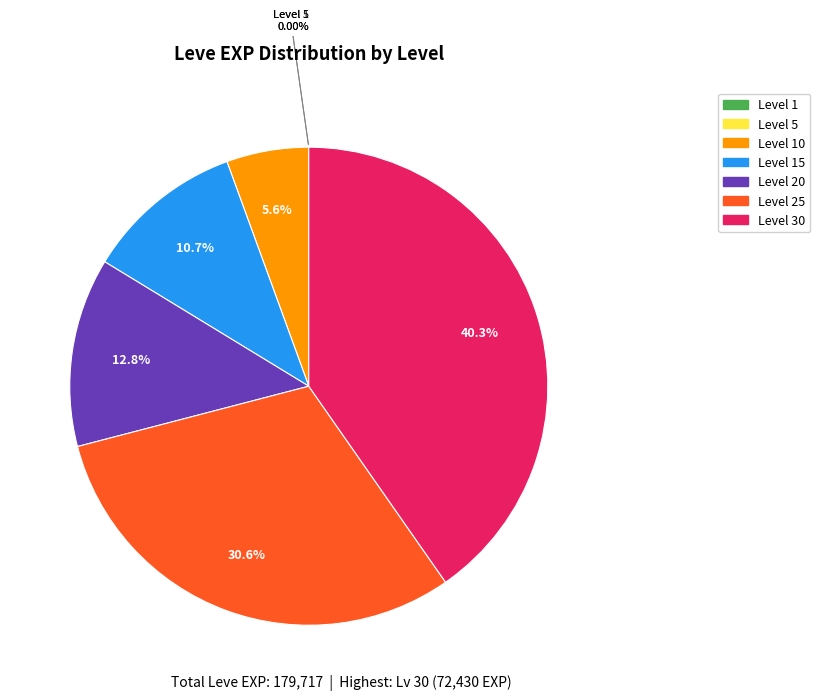

To the nearest percent, what is the difference between the largest and smallest slice percentages?

40%